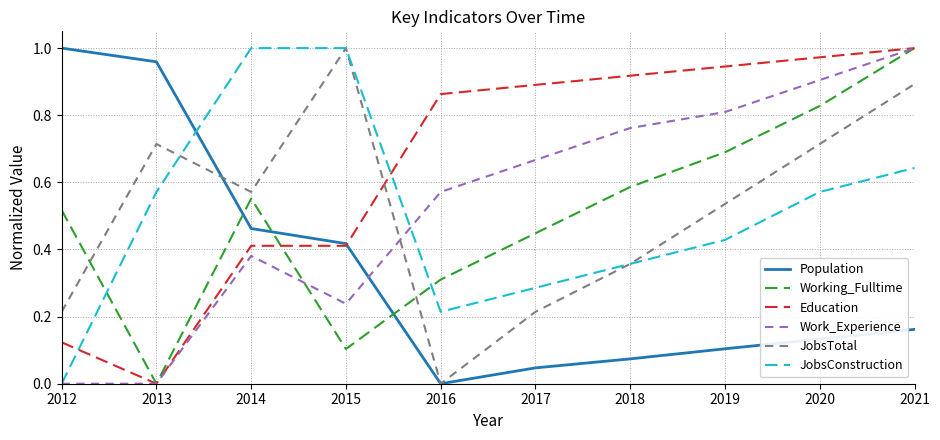

The value of Education at 2017 is 0.3. True or false?

False